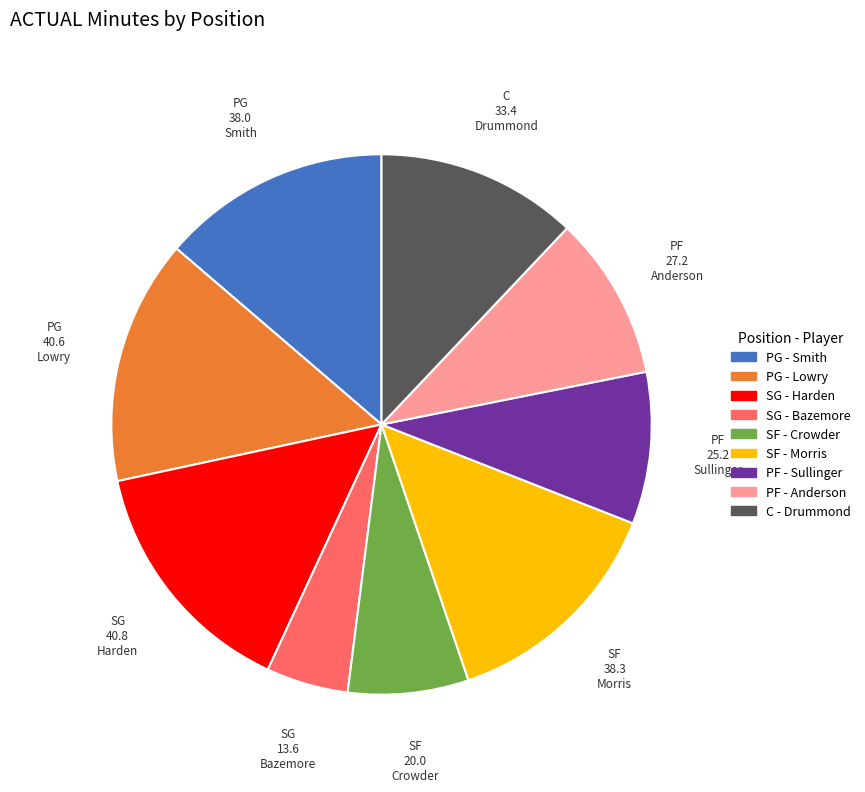

Is there a majority slice in this chart?

No